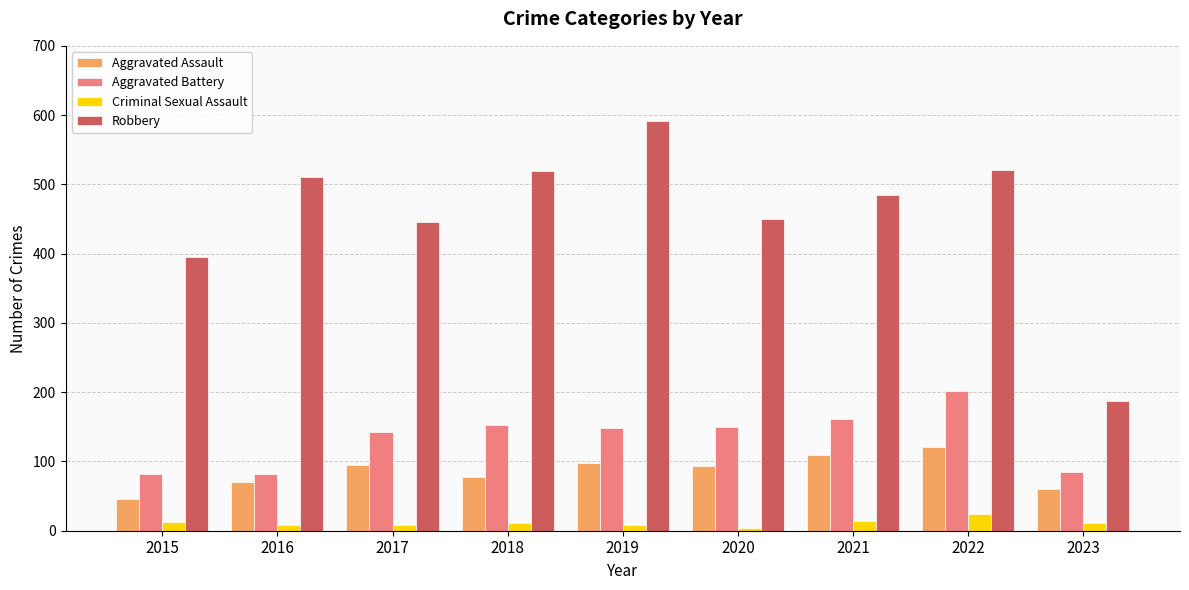

What is the minimum value for Aggravated Assault?

46